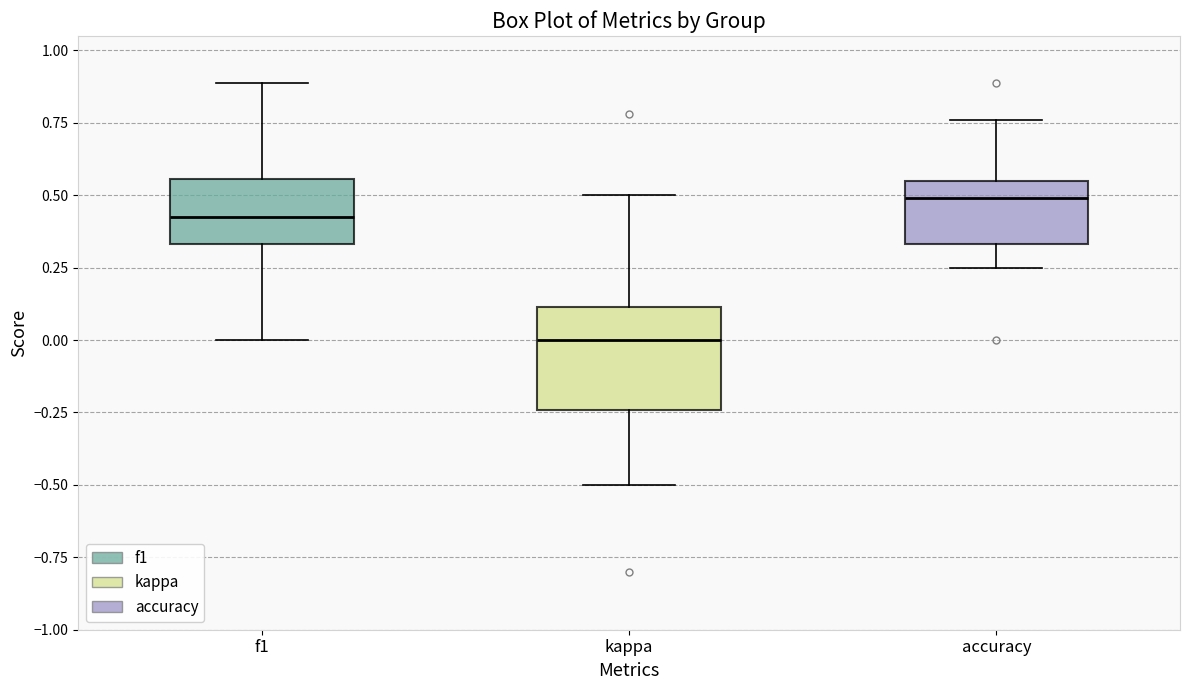

Reading left to right, transcribe this box plot: for each box, give where its median line is, the range the box spans, and where its two whiskers end, as read against the y-axis. The values are not printed on the chart, so give them approximately, as read against the axis.

f1: median 0.40, box 0.35 to 0.55, whiskers 0.00 to 0.90
kappa: median 0.00, box -0.25 to 0.10, whiskers -0.50 to 0.50
accuracy: median 0.50, box 0.35 to 0.55, whiskers 0.25 to 0.75